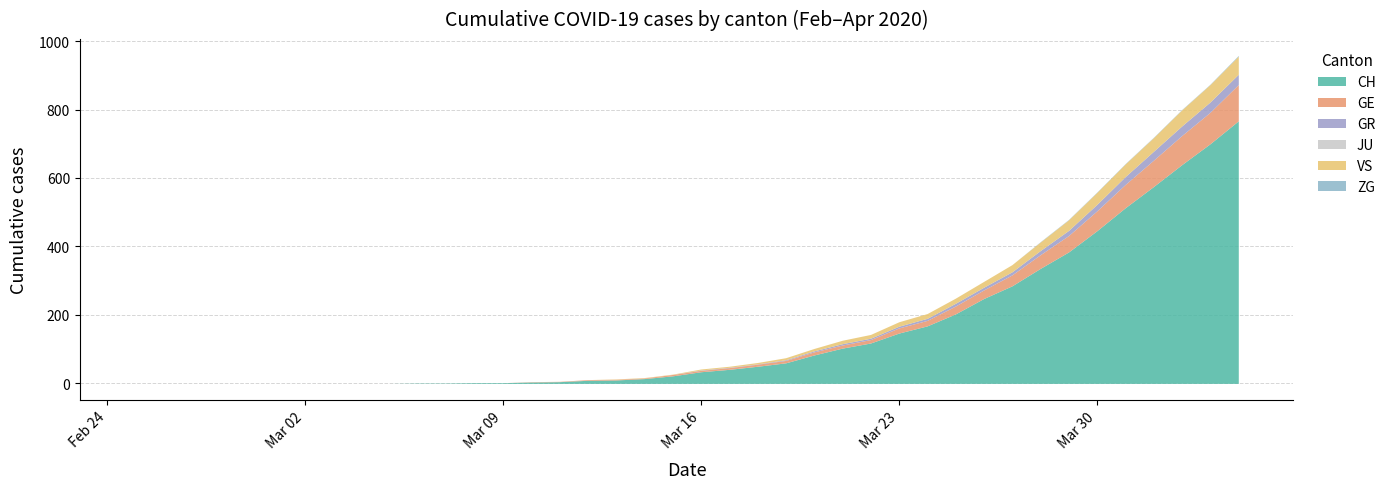

What is the difference between the maximum and minimum values in the VS series?

53